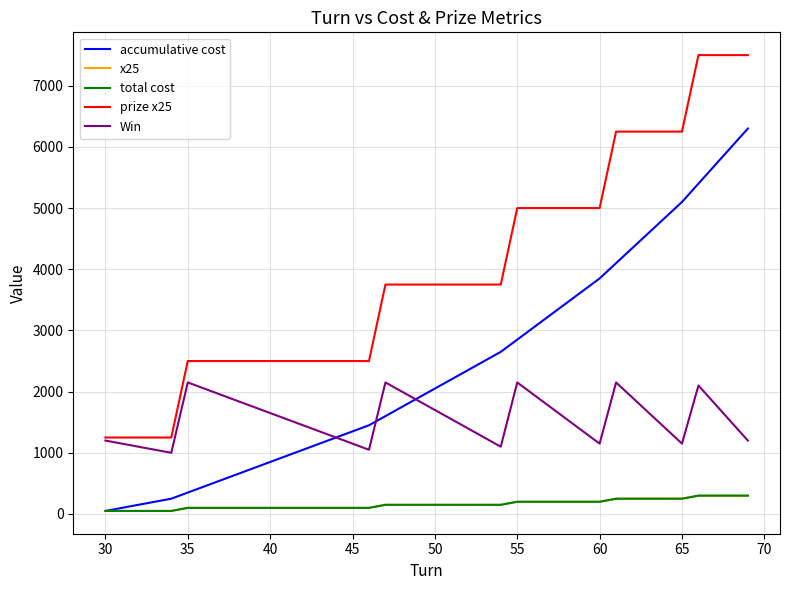

Does the chart have visible grid lines?

Yes